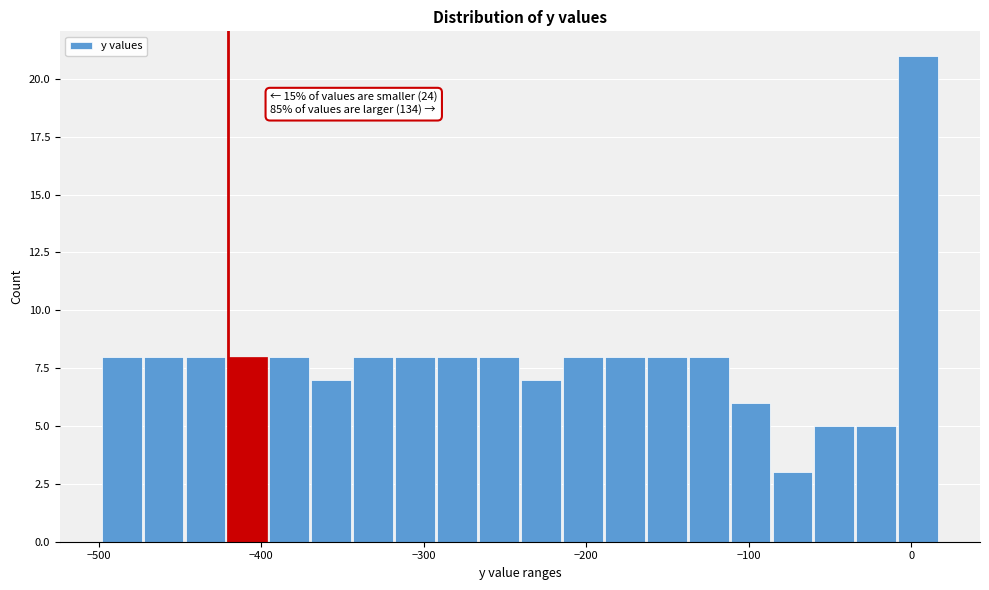

Read against the x-axis, roughly where is the centre of the tallest bar?

0